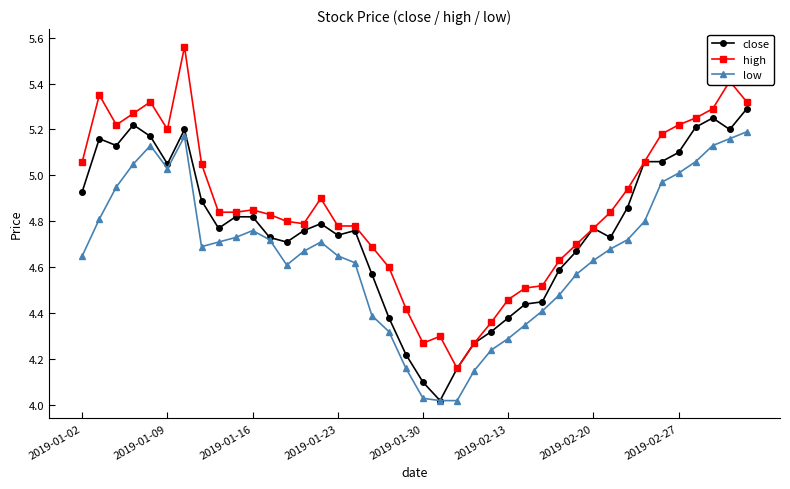

True or false: low has more than 2 points higher than both neighbors.

True